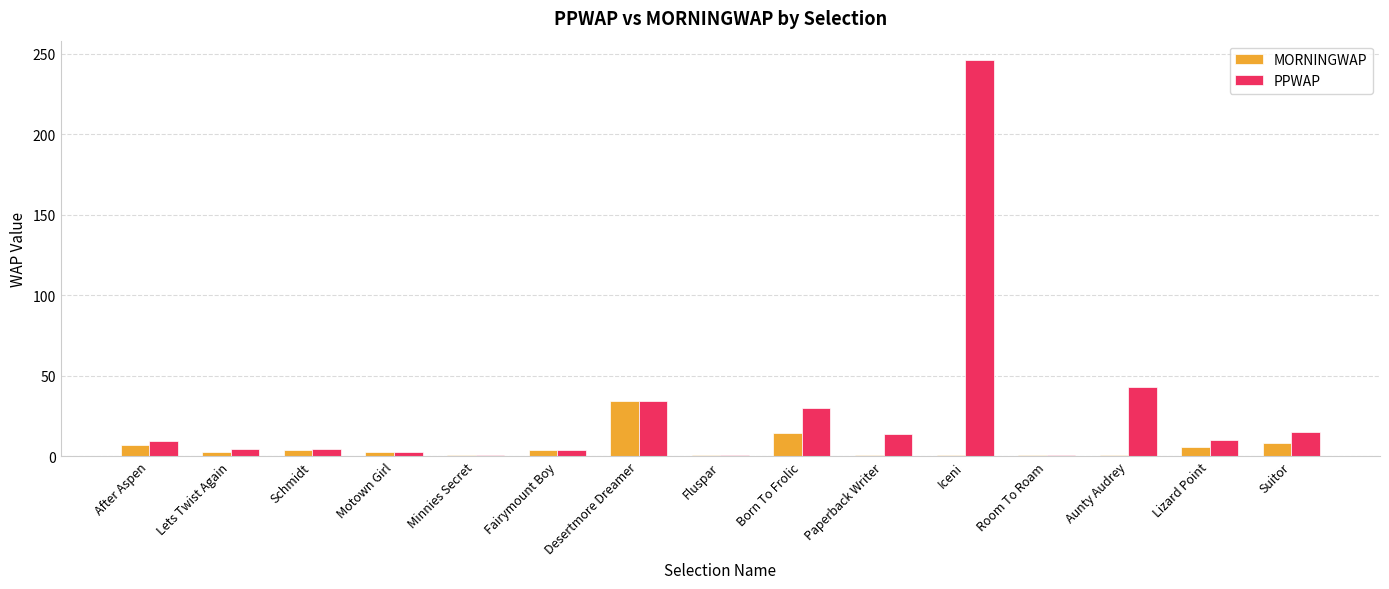

The value of MORNINGWAP at Lizard Point is 5.7. True or false?

True